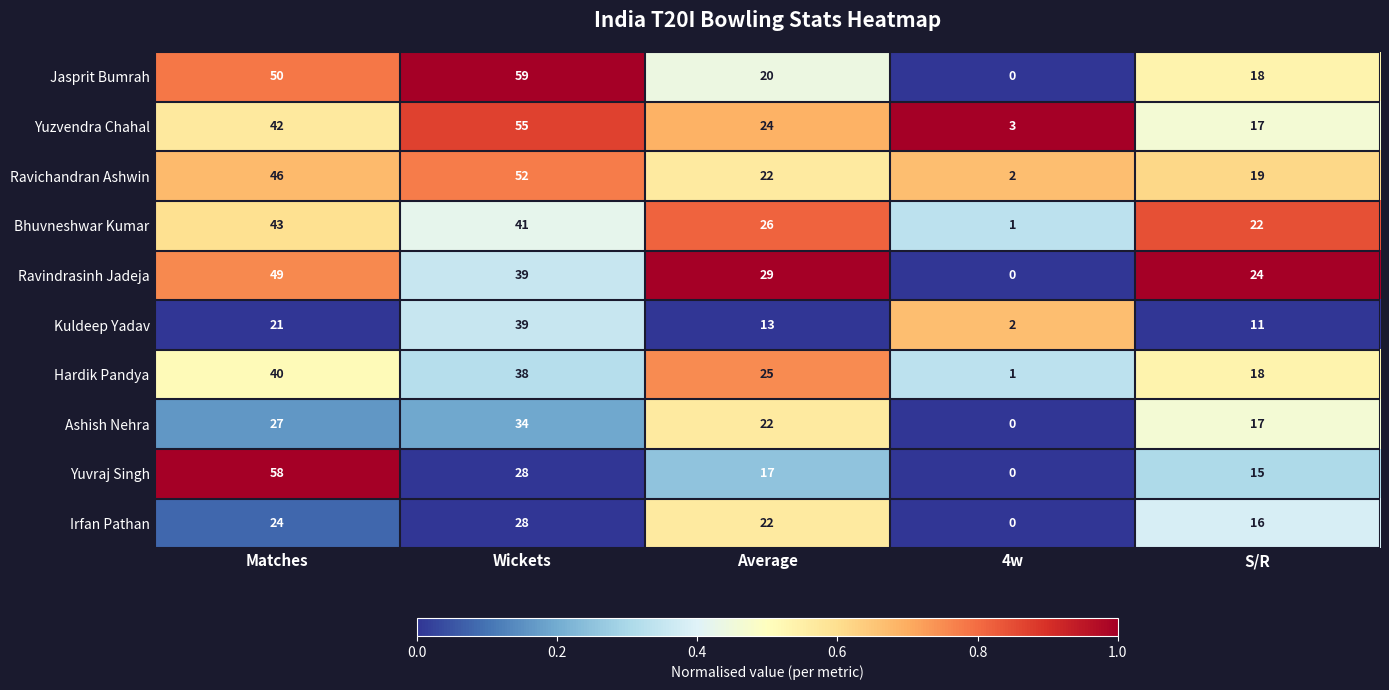

True or false: Yuzvendra Chahal has a value of 24 at Average.

True